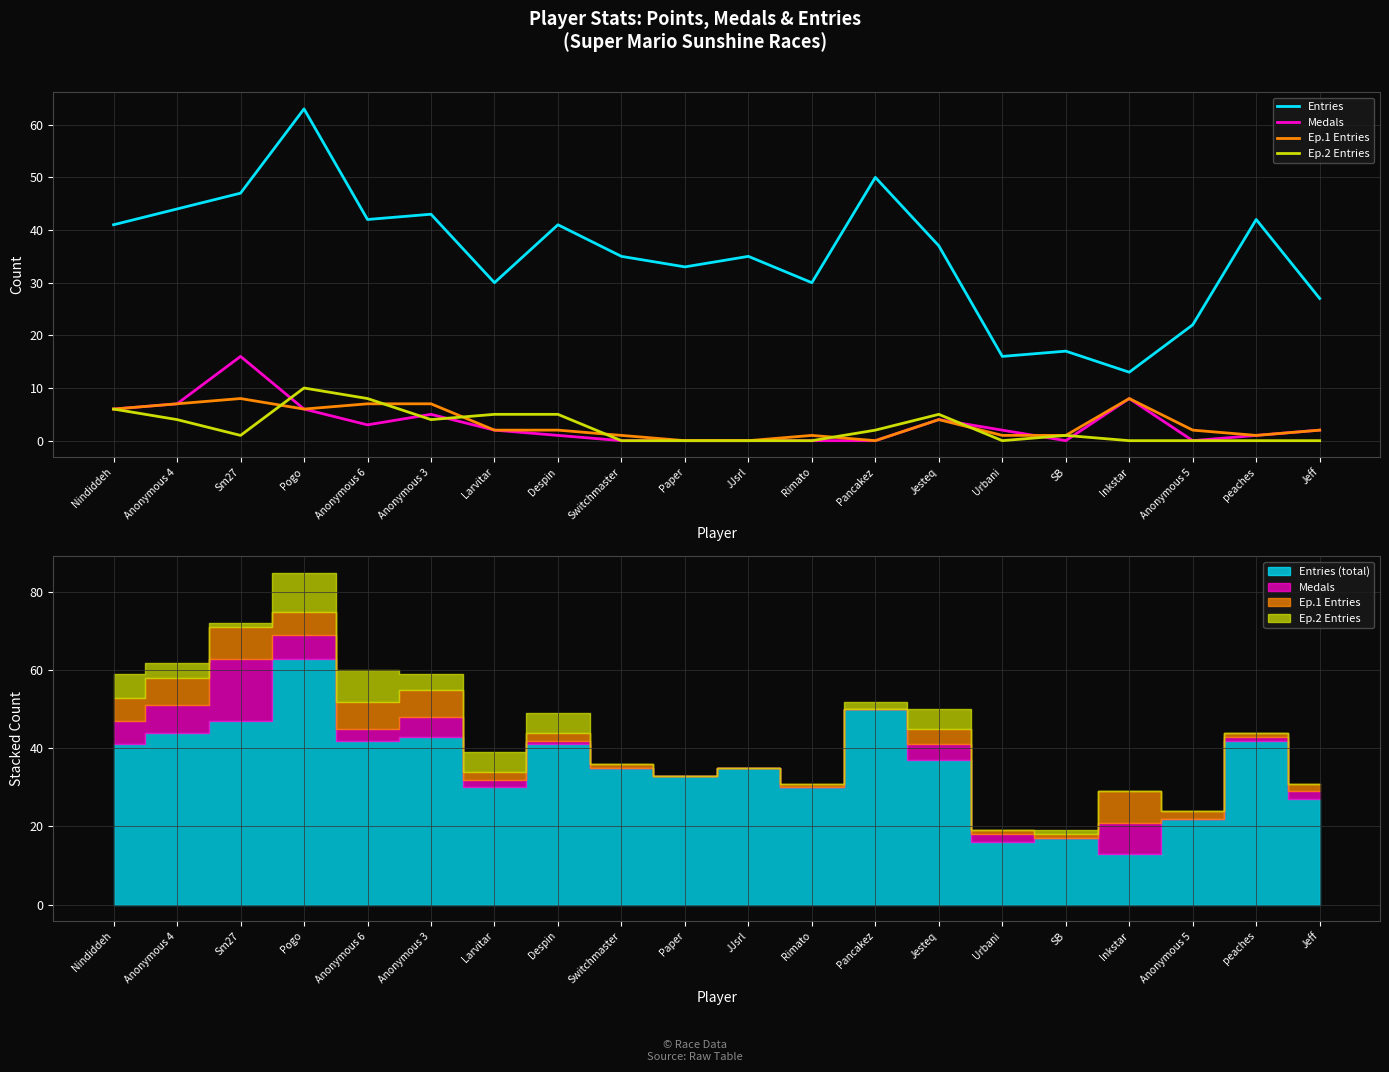

What is the total value across all series at Jeff?

31